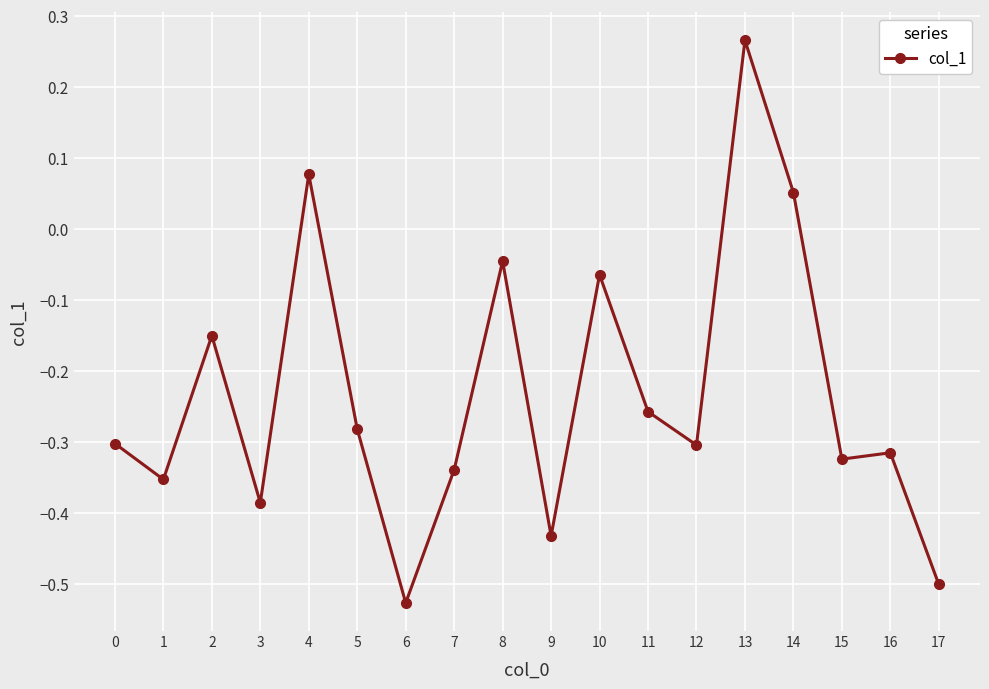

True or false: the data shows -0.1 at 1.

False